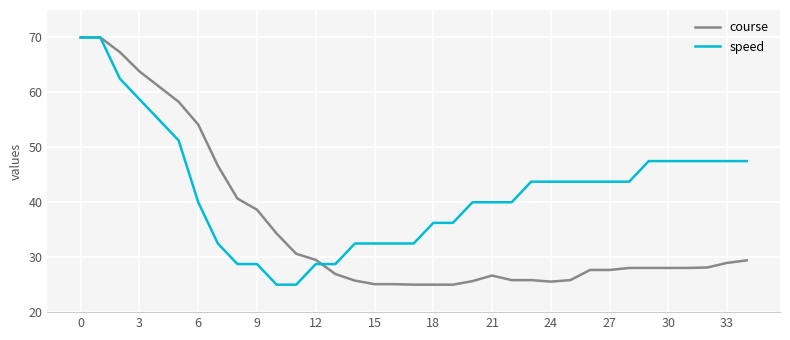

List the series in order of their overall mean, highest first.

speed, course